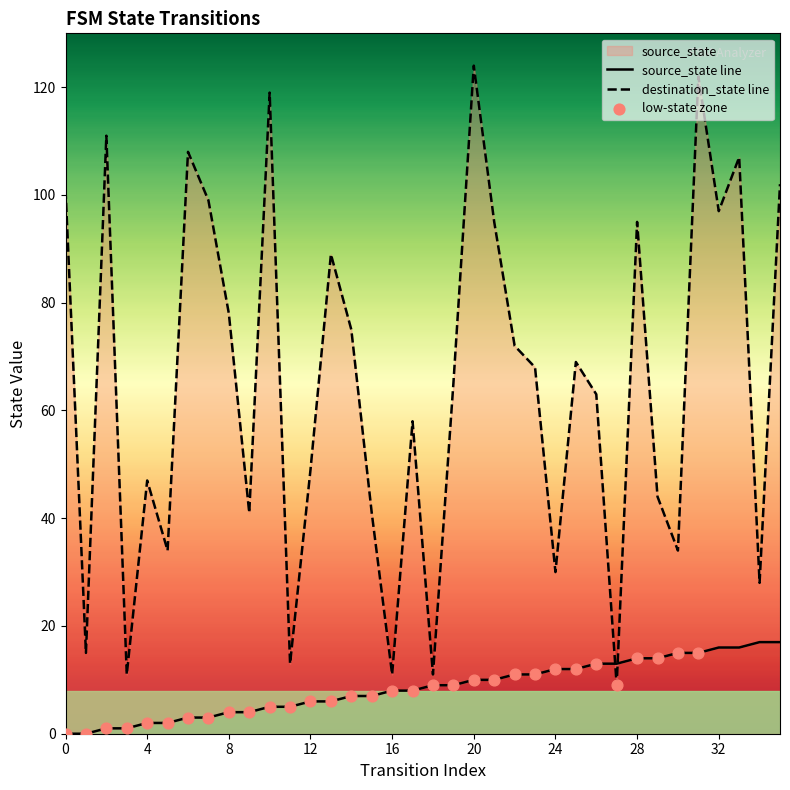

Which series has the largest total across all categories?

destination_state